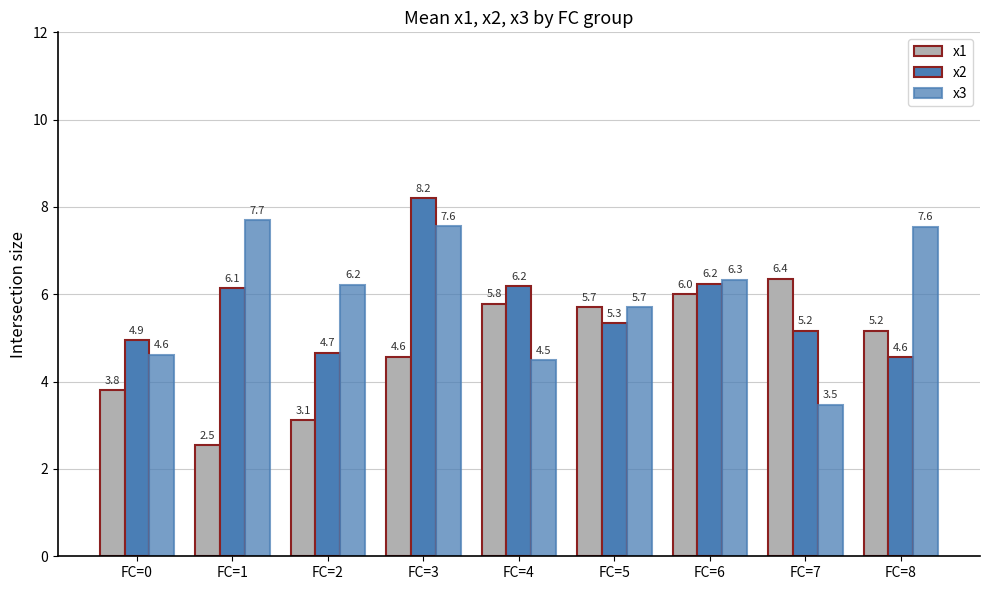

Which series has the largest total across all categories?

x3